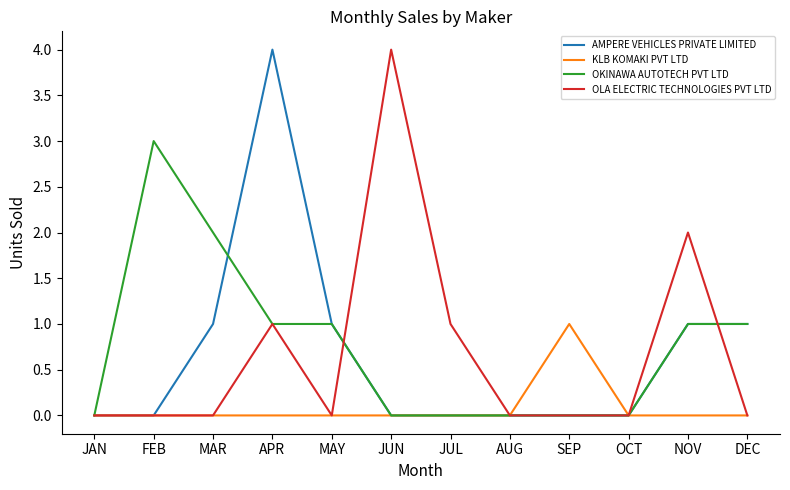

Where is the first local maximum for AMPERE VEHICLES PRIVATE LIMITED?

APR